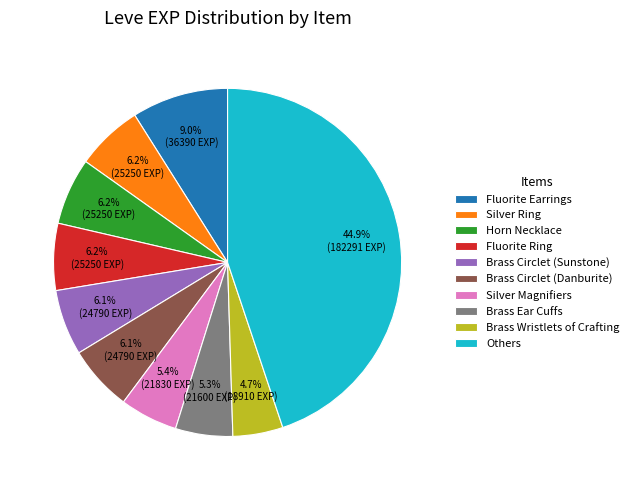

Which slice is the largest?

Others